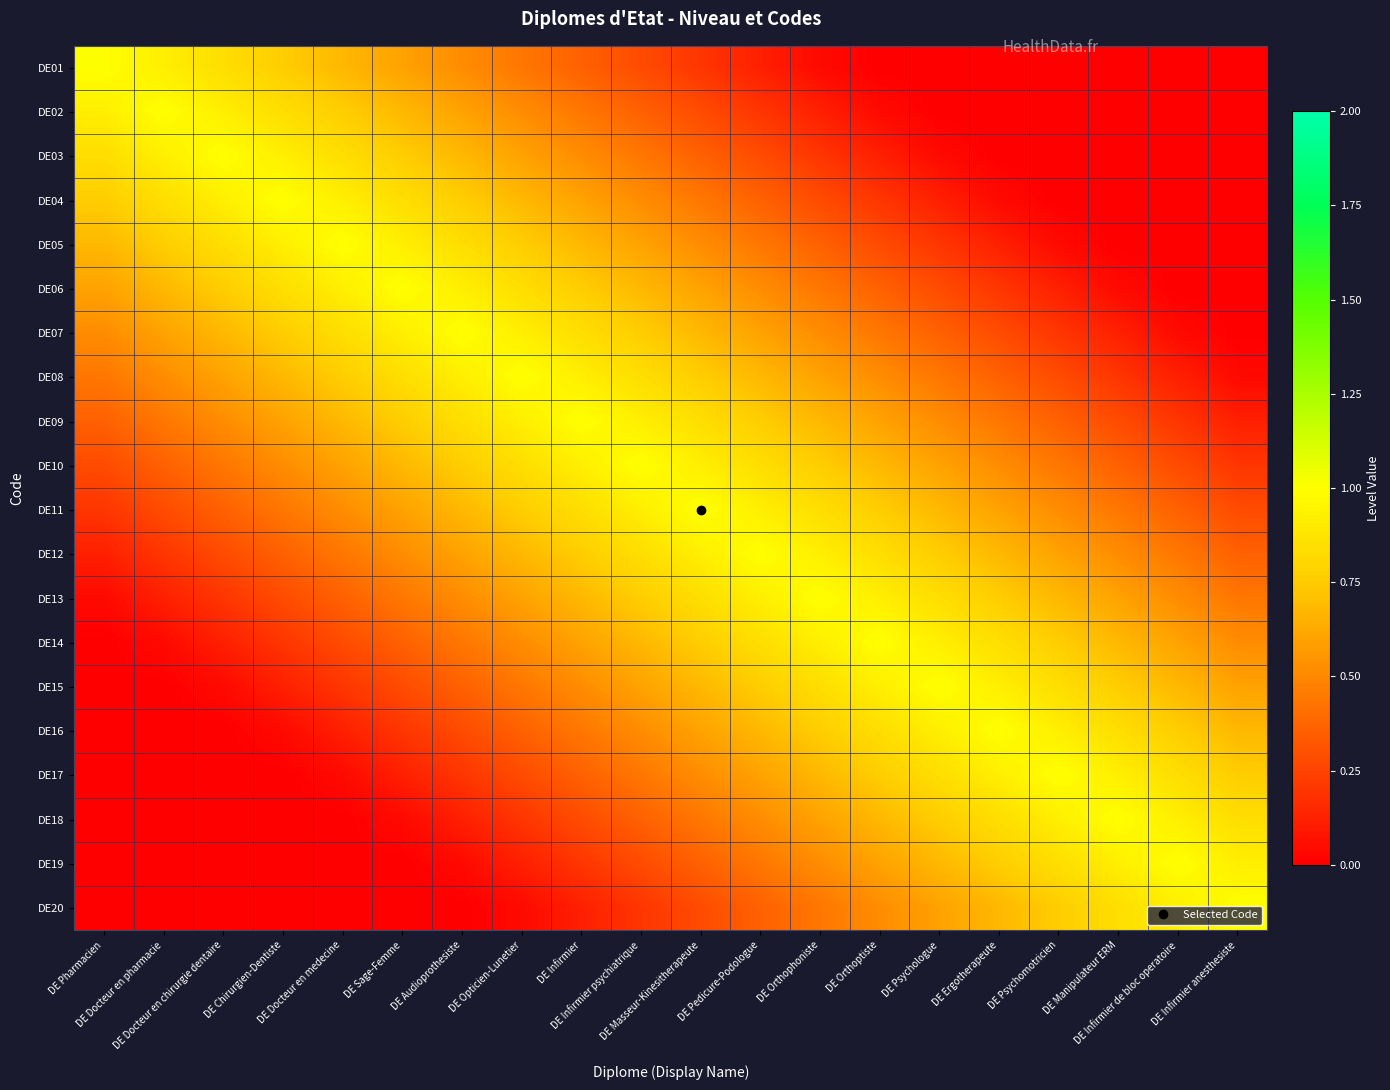

Count the number of categories in the chart.

20